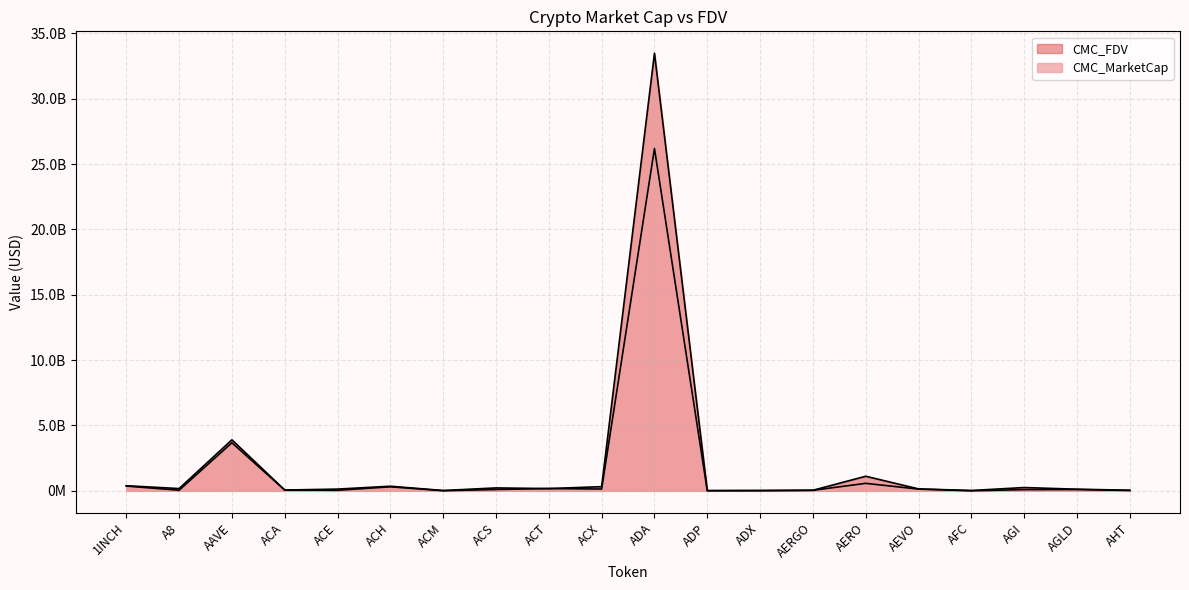

What is the total value across all series at ACA?

121221120.1